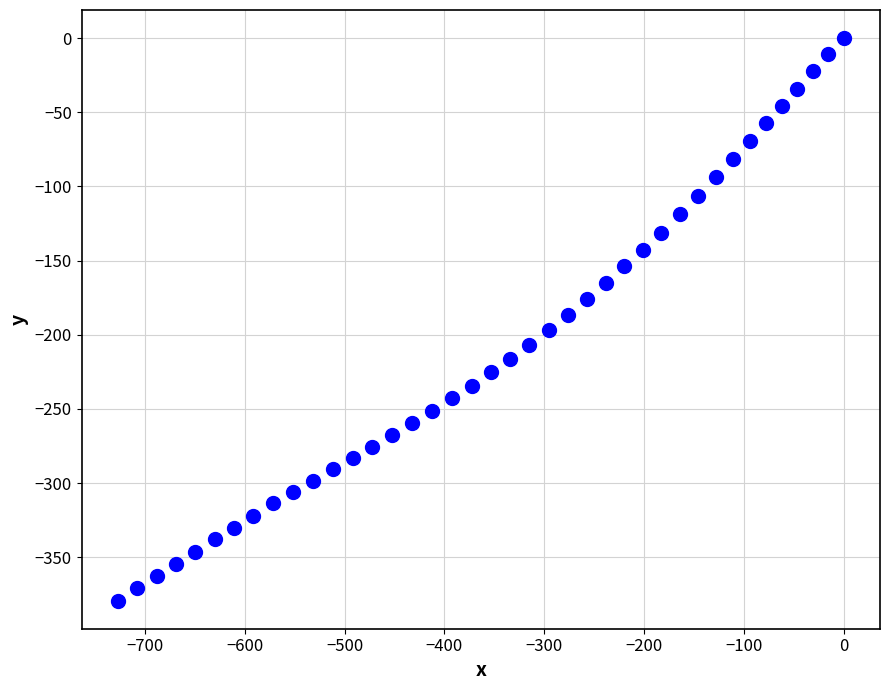

What is the range of X values (max minus min)?

727.1